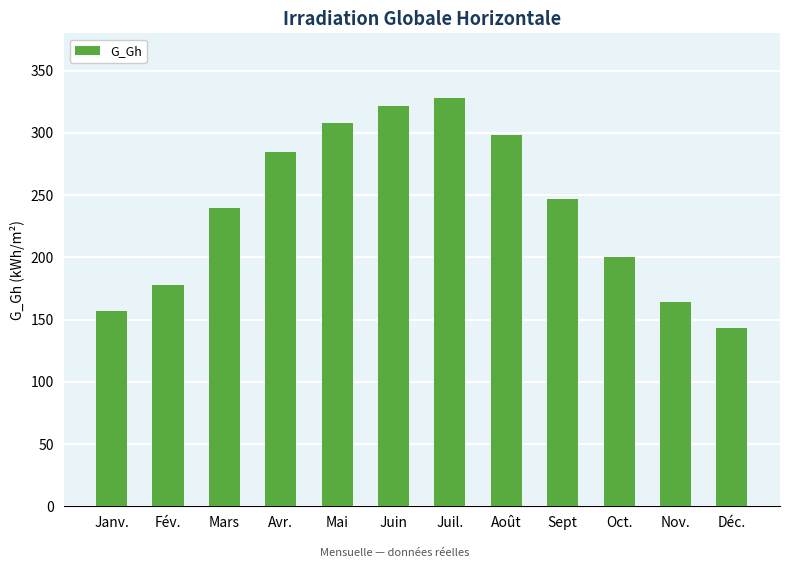

What is the ratio of the value at Mai to the value at Sept?

1.2